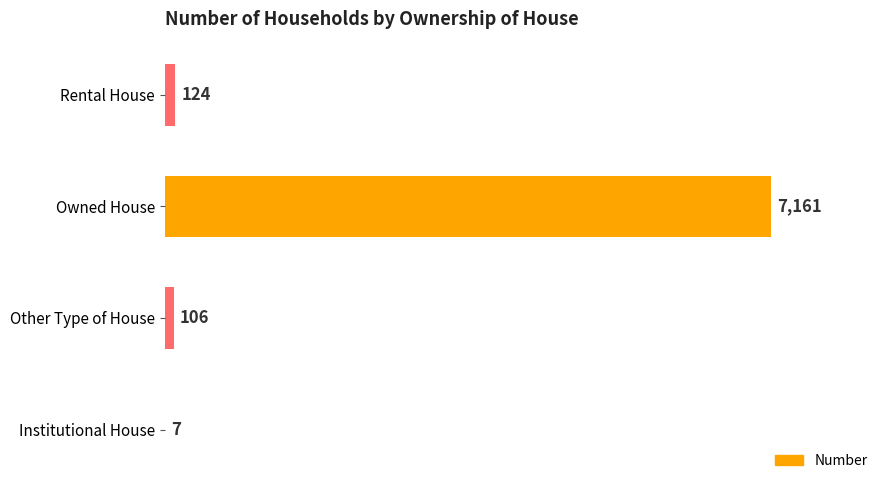

Where is the data nearest to the value 3584?

Rental House